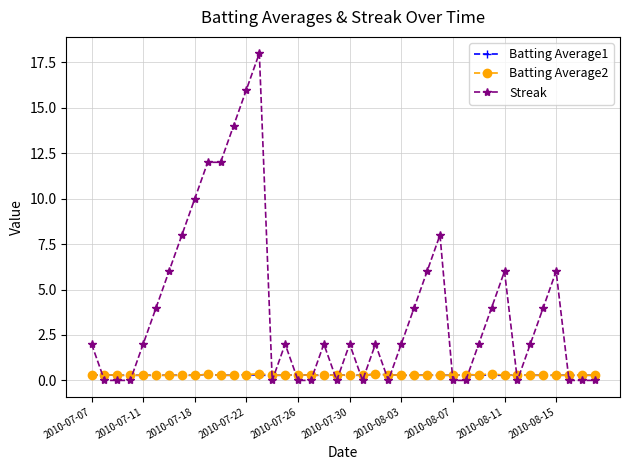

True or false: Batting Average1 has more than 2 interior local peaks.

True